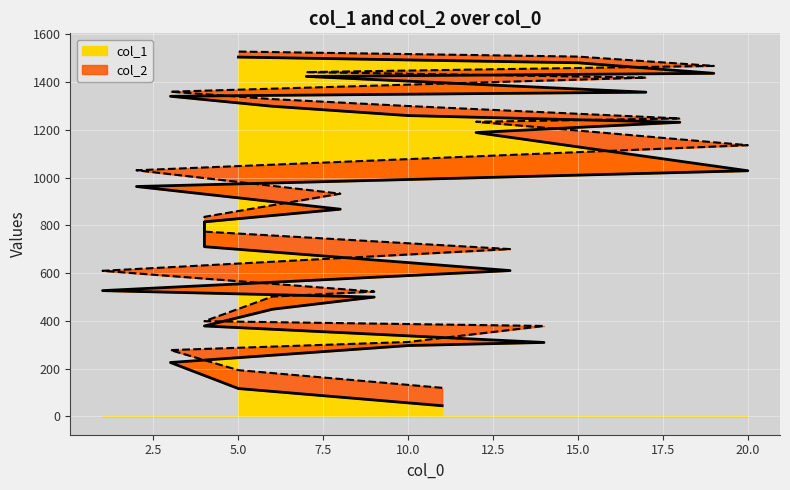

What is the total value across all series at 3?

504